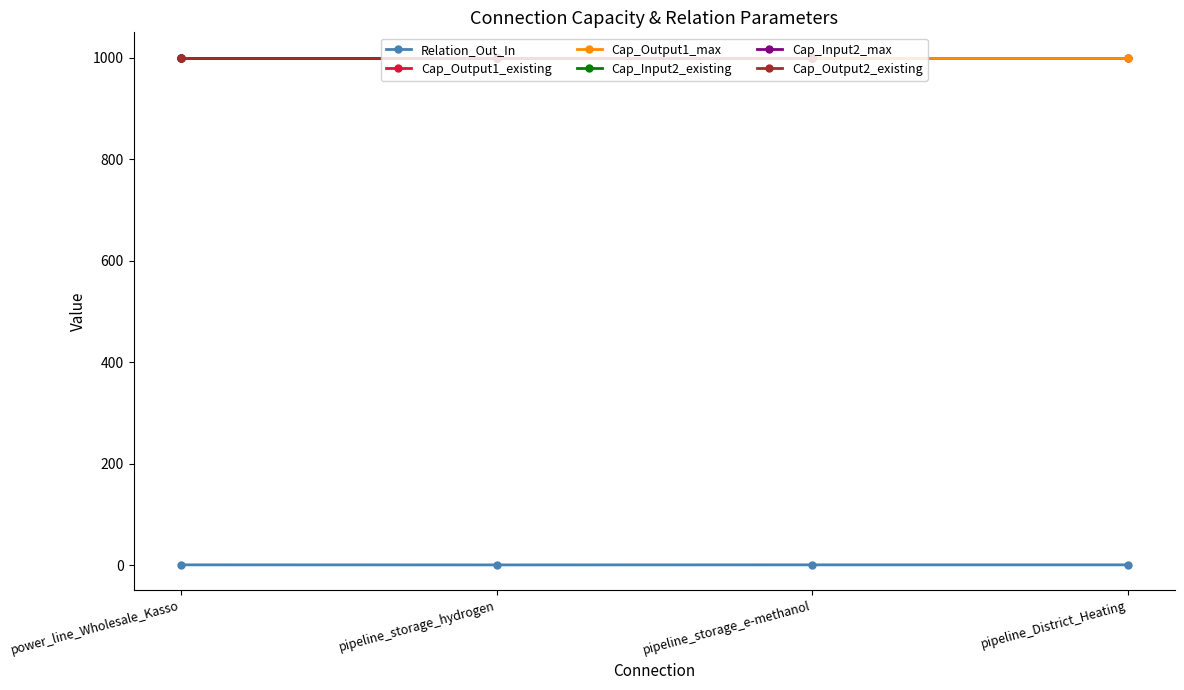

The value of Cap_Output1_max at pipeline_District_Heating is 637.6. True or false?

False